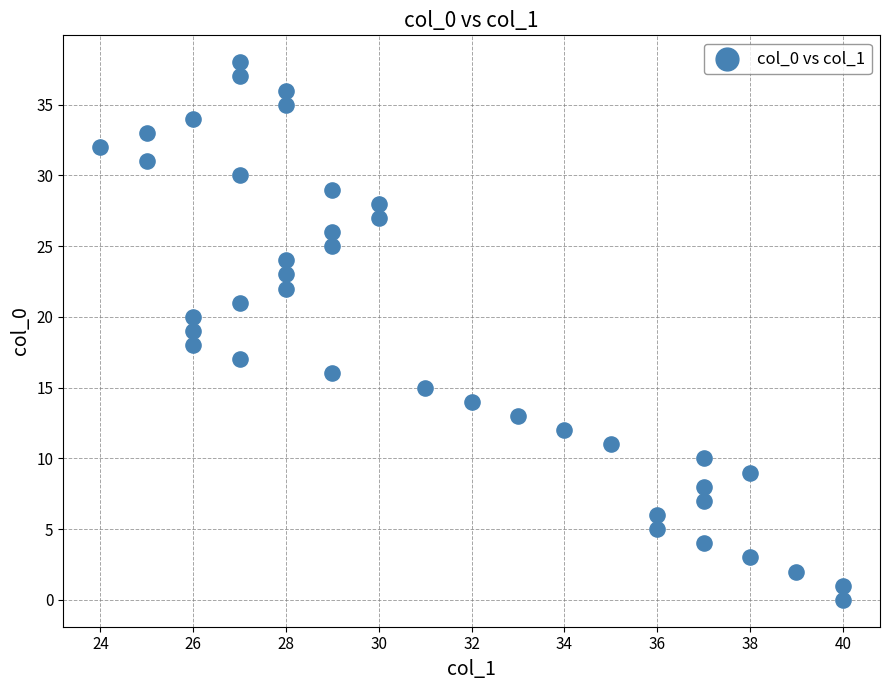

What is the range of X values (max minus min)?

16